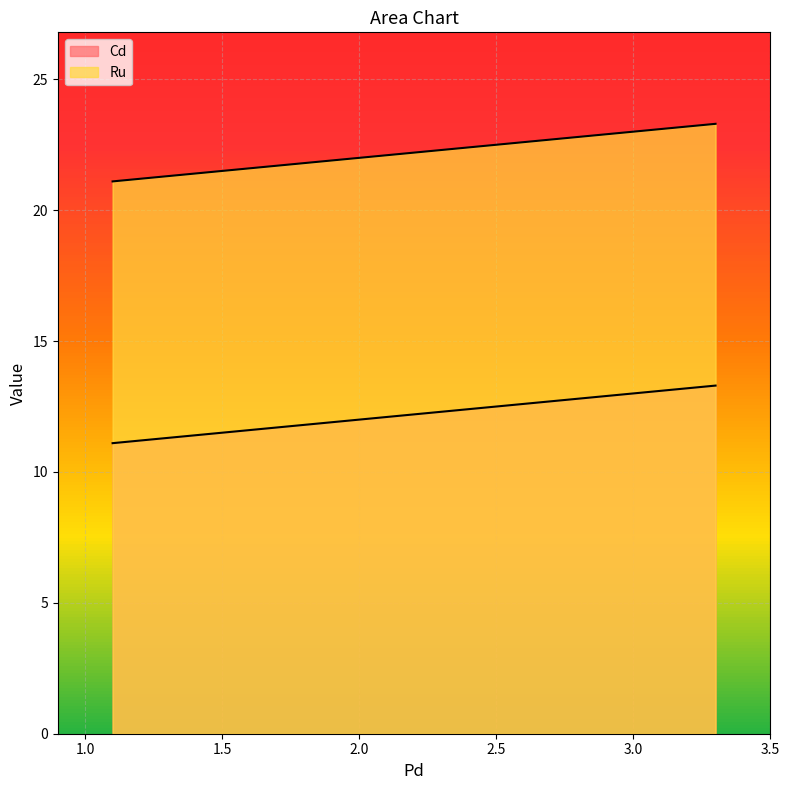

Which category has the lowest value in the Ru series?

1.1